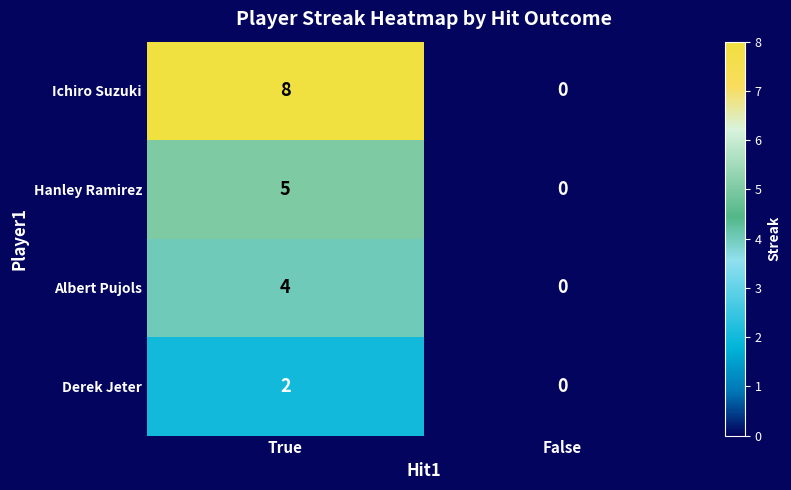

The Hanley Ramirez series shows 0 at False. True or false?

True